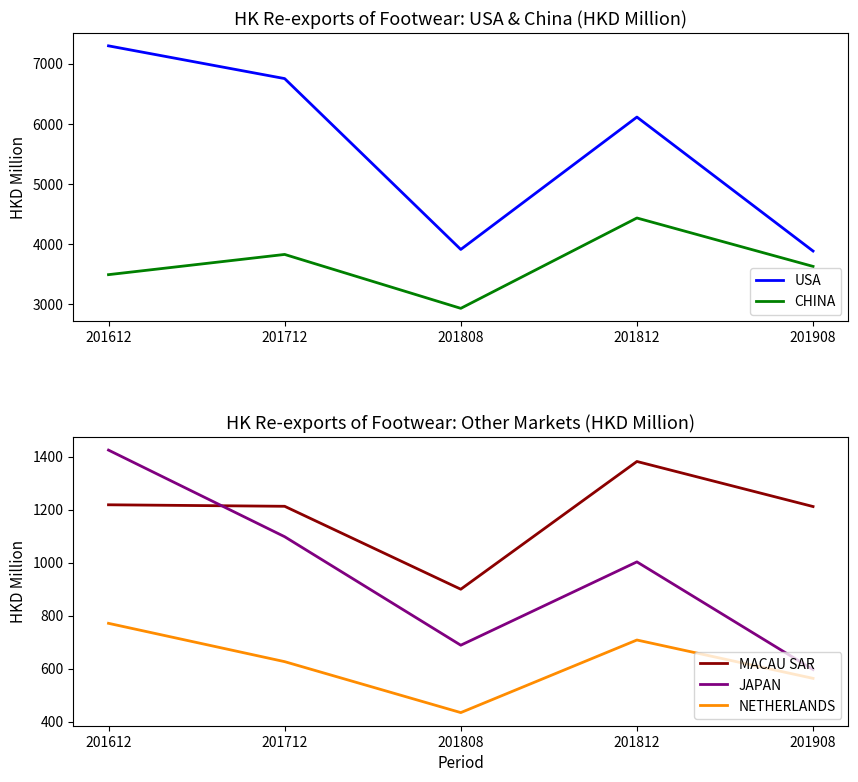

How many data points does each series have?

5